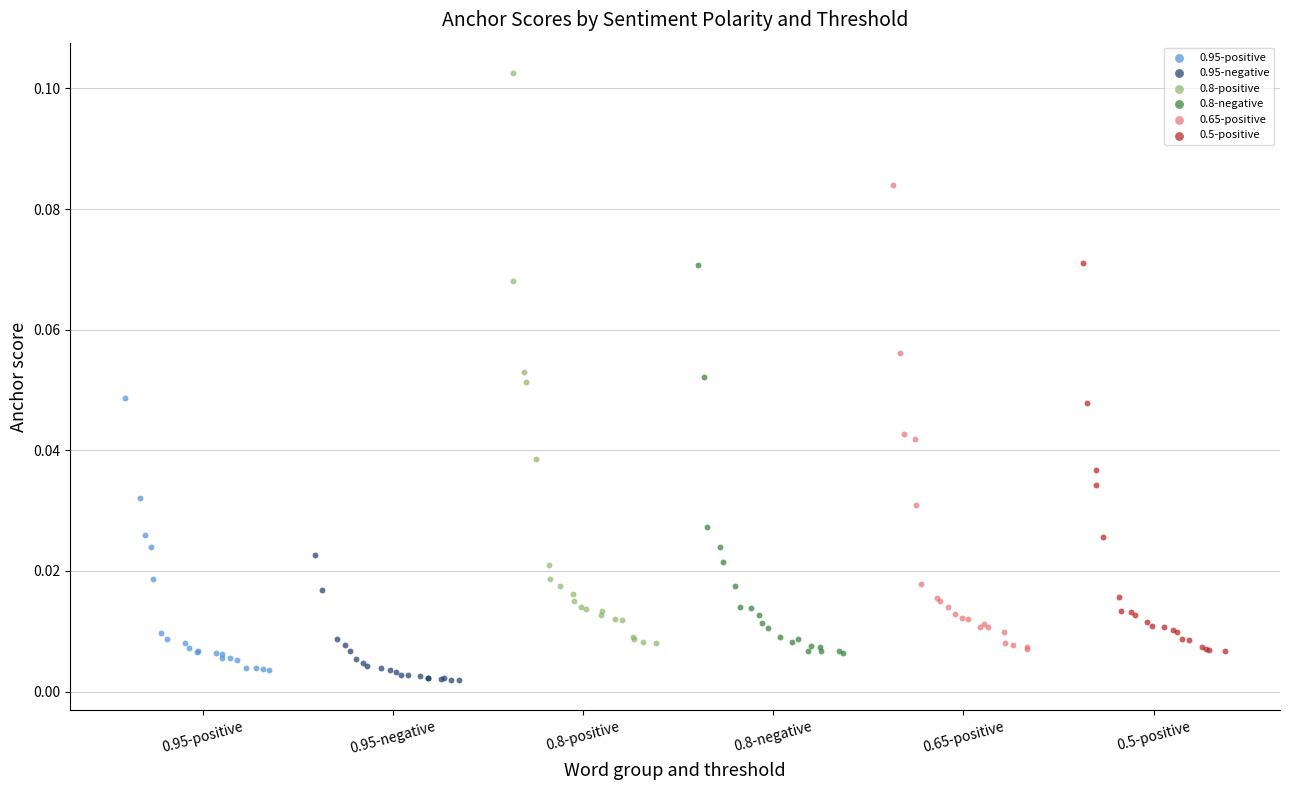

Which series has the widest spread of Y values?

0.8-positive